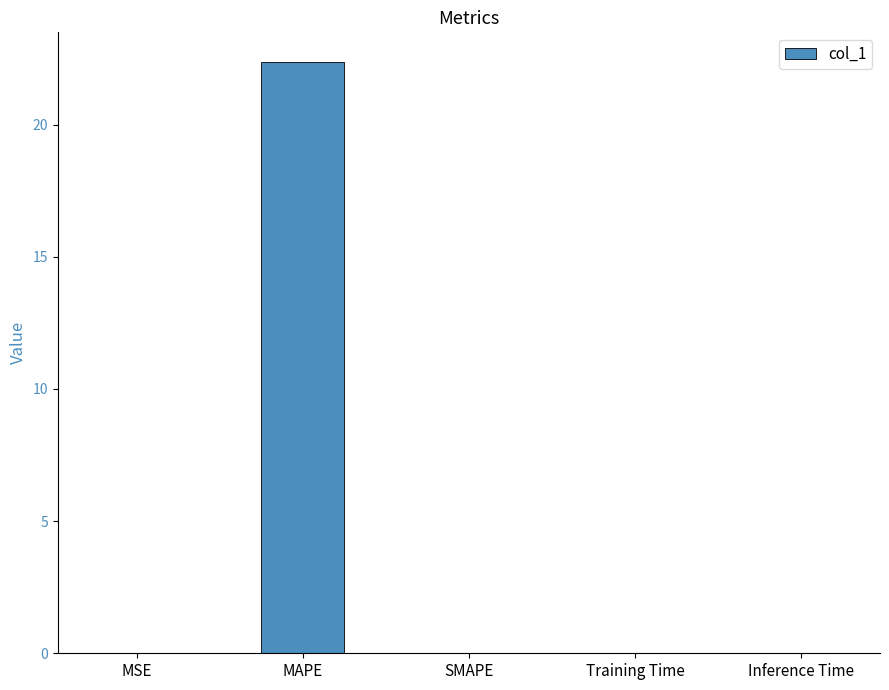

What is the approximate value at MAPE?

22.4